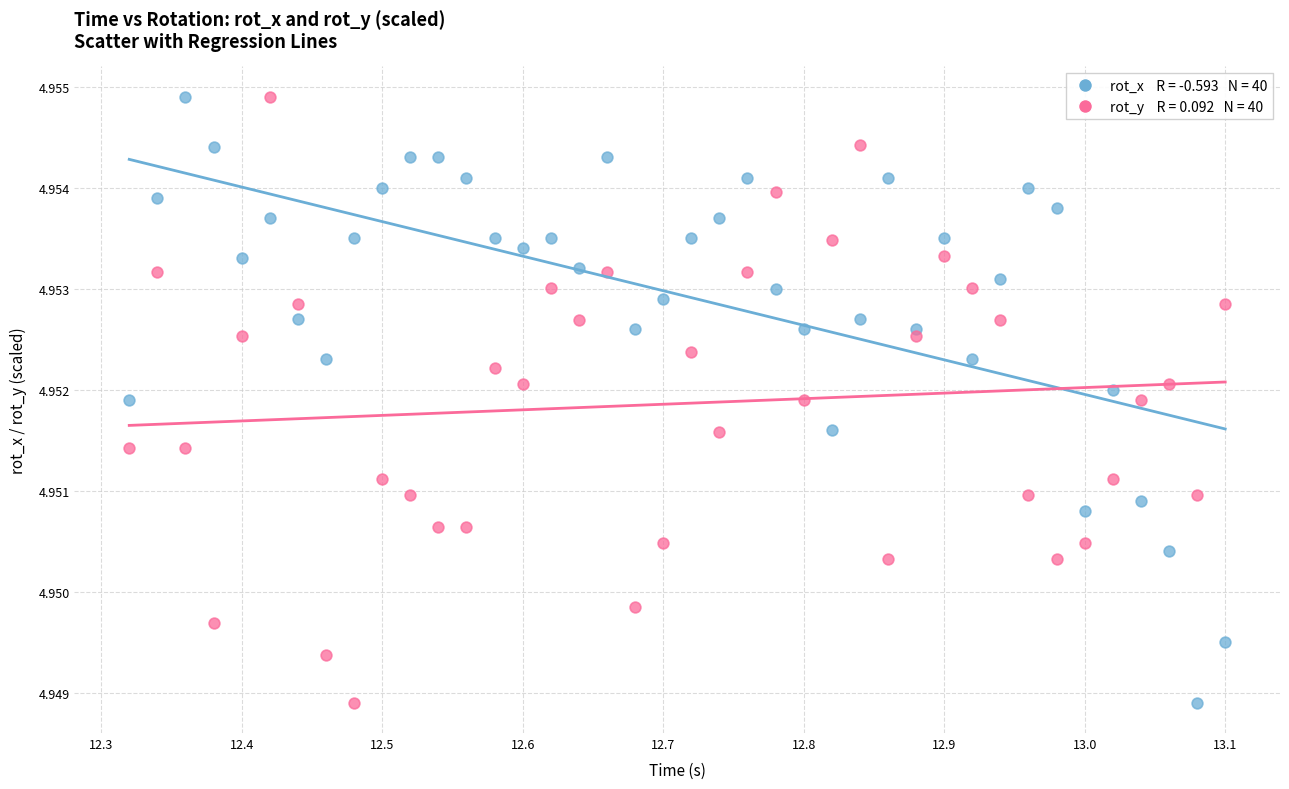

Across all data points, what is the range of X values (max minus min)?

0.8